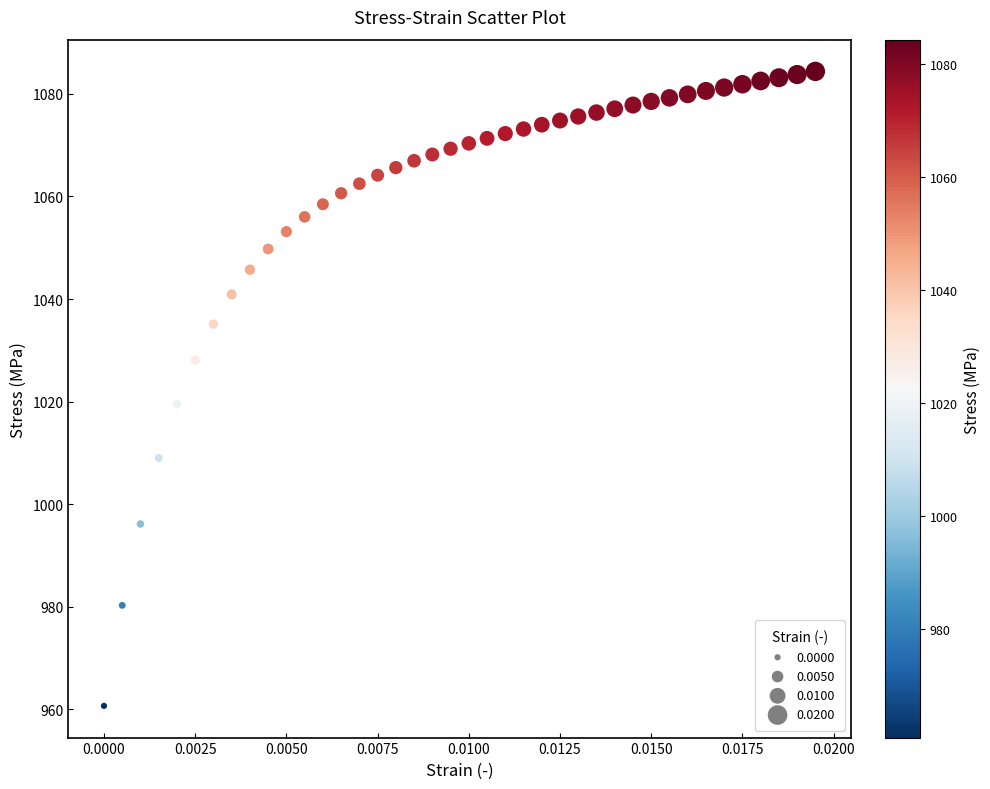

What is the range of Y values (max minus min)?

123.7